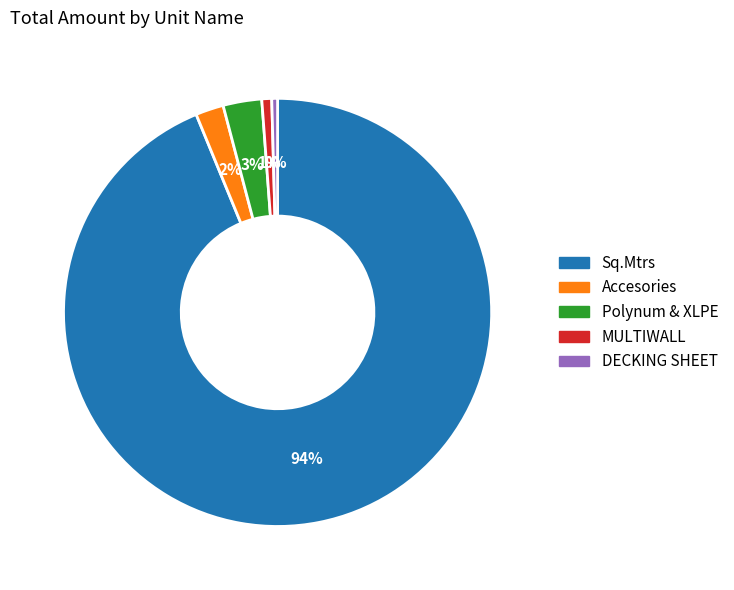

Does any single category account for the majority?

Yes